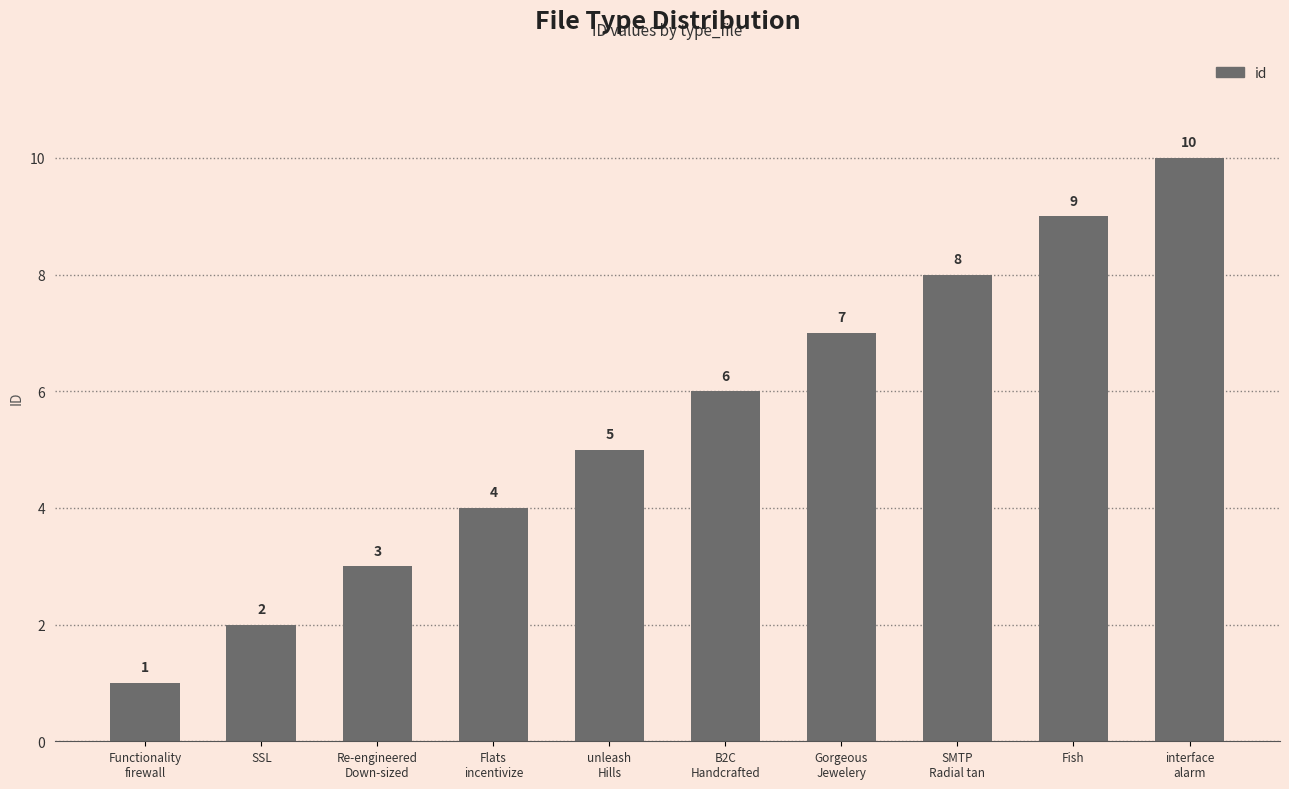

At which label is the value closest to 5?

unleash
Hills